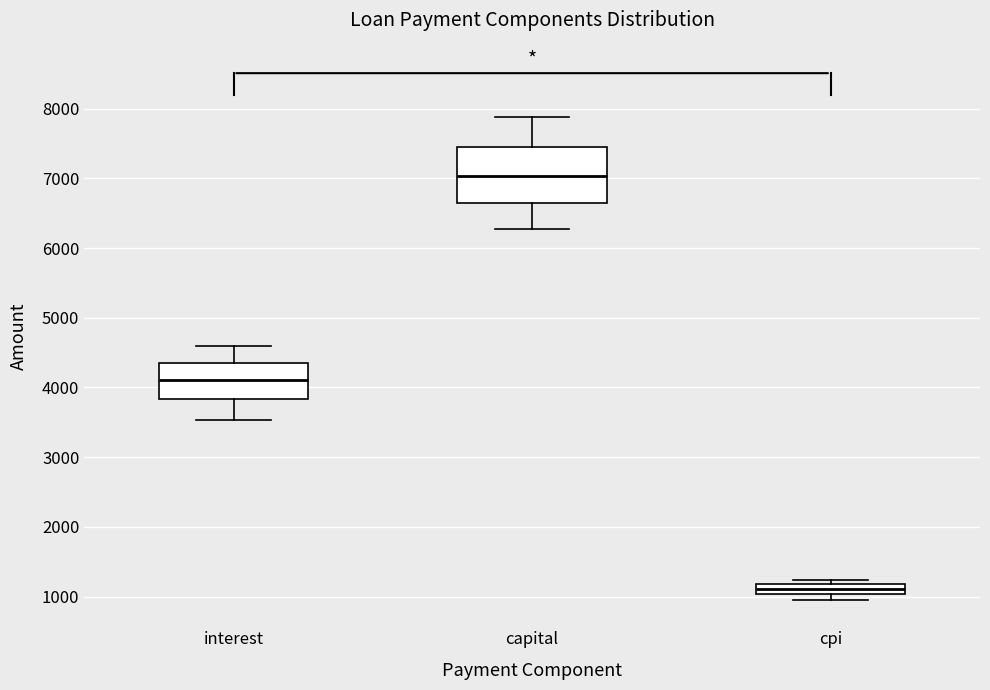

Comparing the boxes themselves (not the whiskers), which one is the tallest?

capital